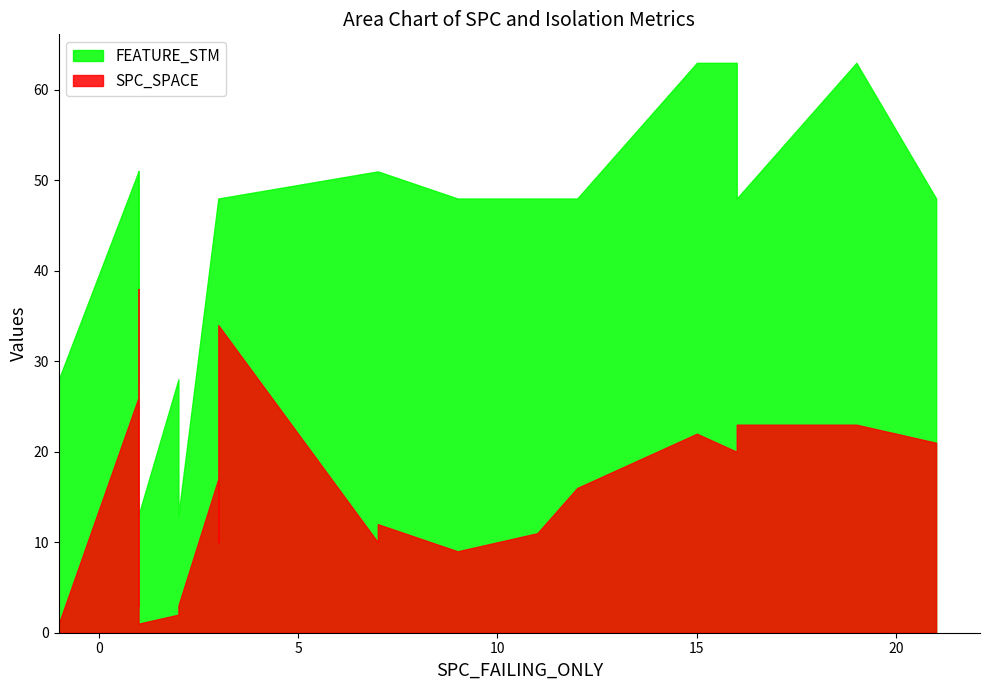

How many interior local peaks does the SPC_FAILING_ONLY series have?

6